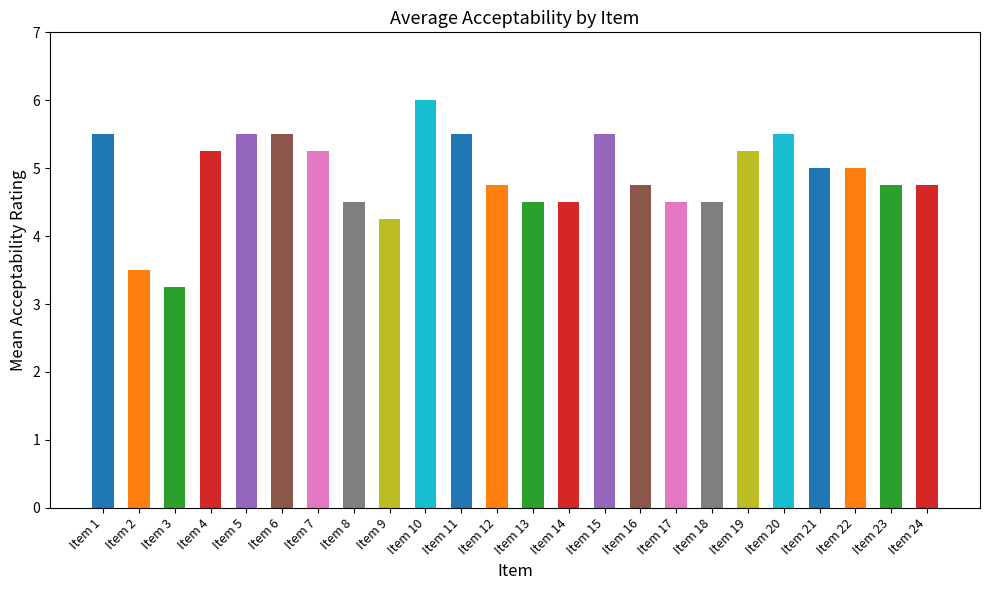

What is the maximum value shown in the chart?

6.0